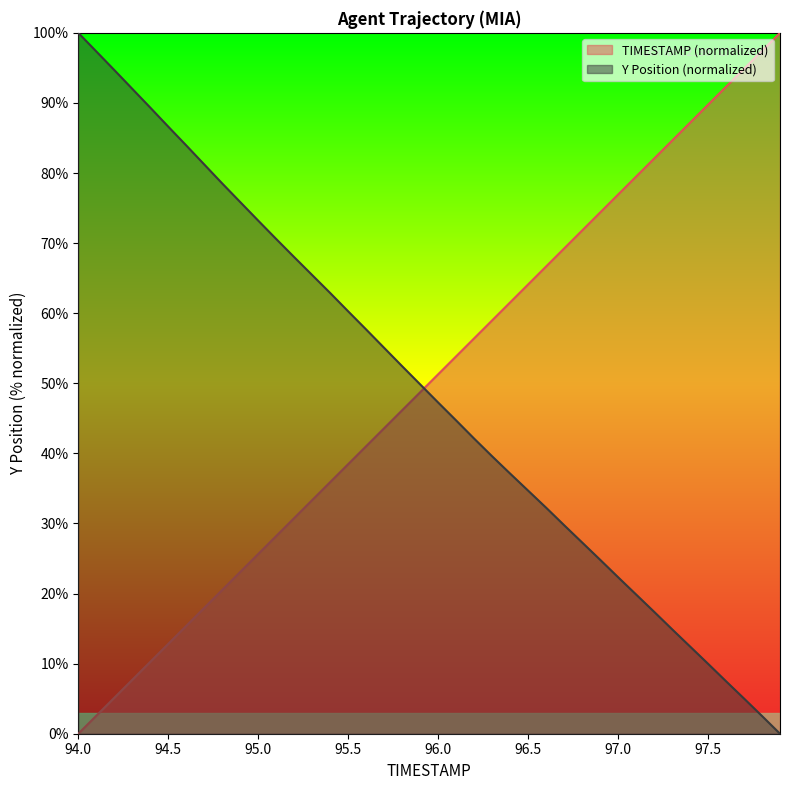

Rank the series by their average value, from lowest to highest.

Y, TIMESTAMP